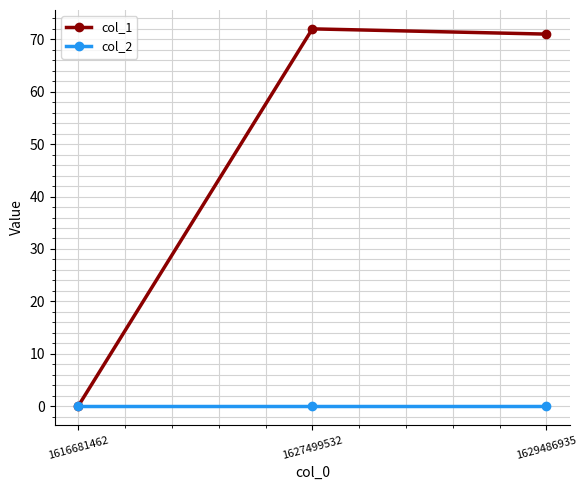

What is the maximum value for col_1?

72